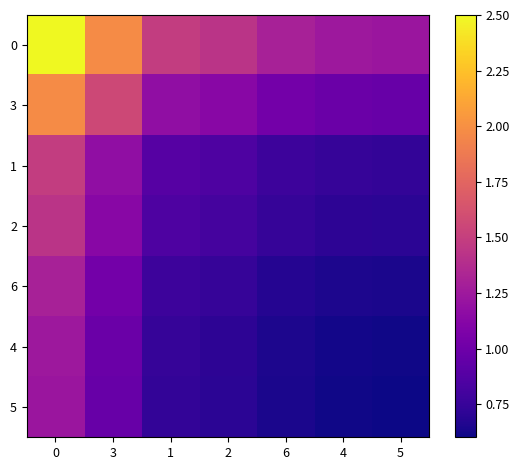

Reading left to right, what are all the values shown in this chart?

0: 0=2.5	3=2.0	1=1.5	2=1.4	6=1.3	4=1.2	5=1.2
3: 0=2.0	3=1.6	1=1.2	2=1.1	6=1.0	4=1.0	5=1.0
1: 0=1.5	3=1.2	1=0.9	2=0.9	6=0.8	4=0.7	5=0.7
2: 0=1.4	3=1.1	1=0.9	2=0.8	6=0.7	4=0.7	5=0.7
6: 0=1.3	3=1.0	1=0.8	2=0.7	6=0.7	4=0.7	5=0.6
4: 0=1.2	3=1.0	1=0.7	2=0.7	6=0.7	4=0.6	5=0.6
5: 0=1.2	3=1.0	1=0.7	2=0.7	6=0.6	4=0.6	5=0.6